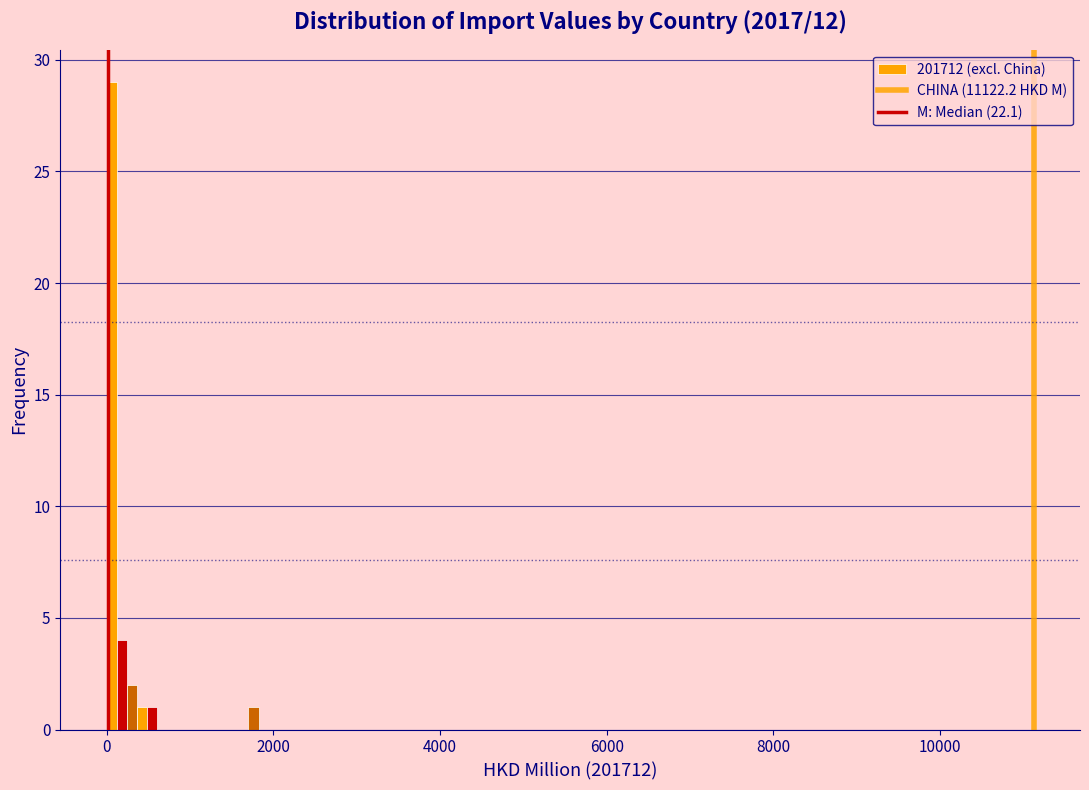

Around what value on the x-axis is the tallest bar? Give the approximate position of its centre, as read against the axis.

0